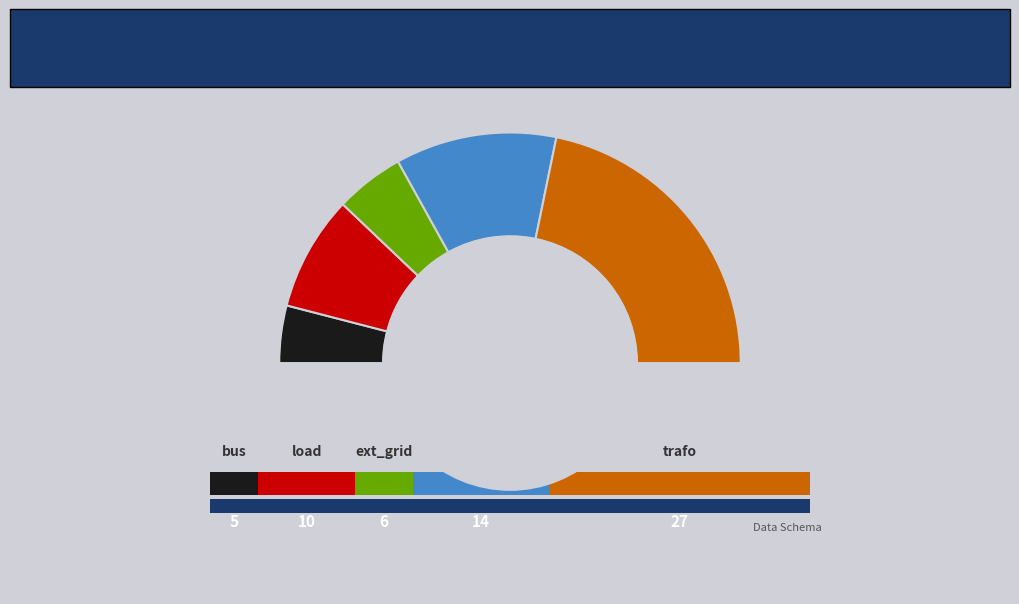

Between bus and line, which is larger?

line